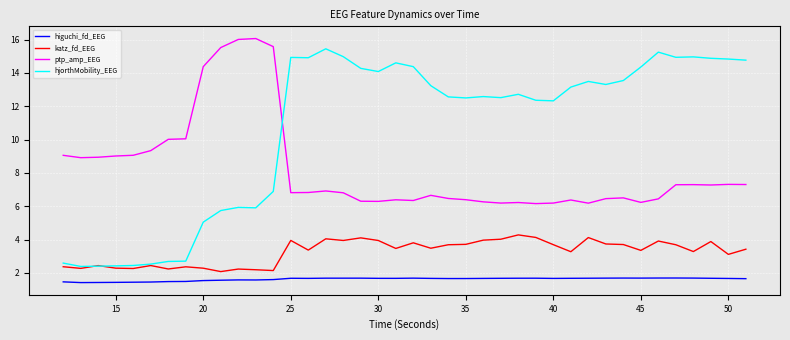

Which series has the largest total across all categories?

hjorthMobility_EEG